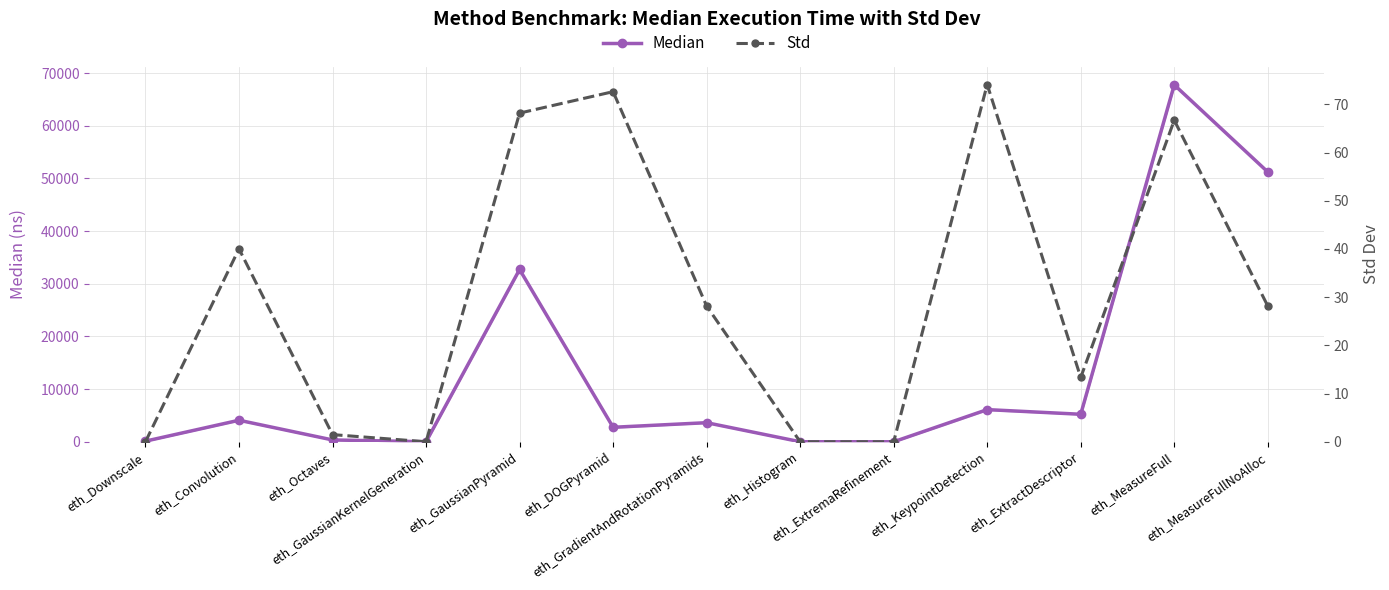

What is the total value across all series at eth_GaussianPyramid?

32771.2